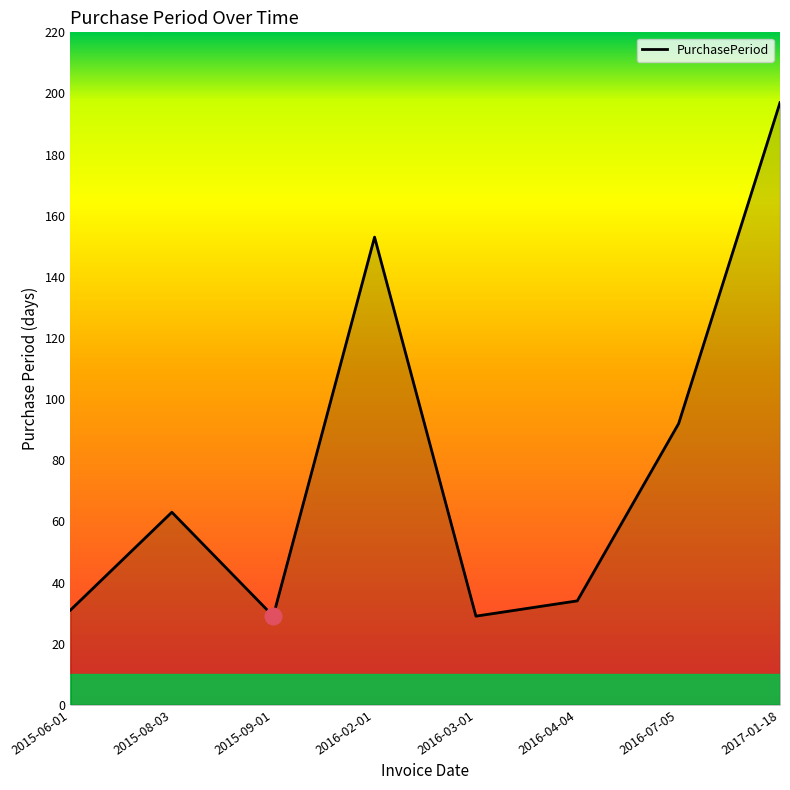

The chart shows a value of 197 at 2017-01-18. True or false?

True